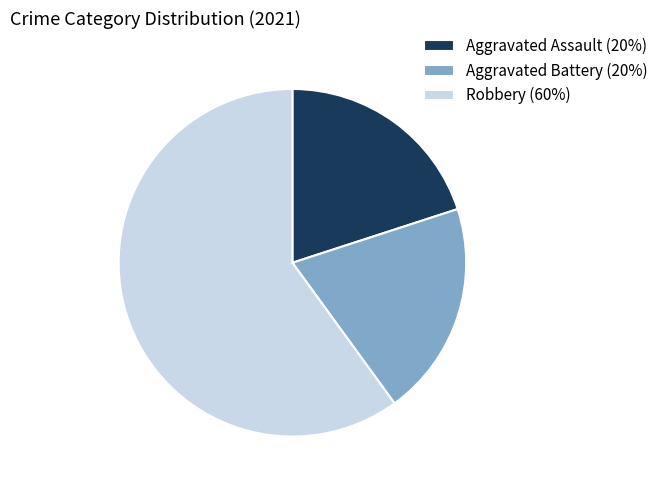

Is there a majority slice in this chart?

Yes